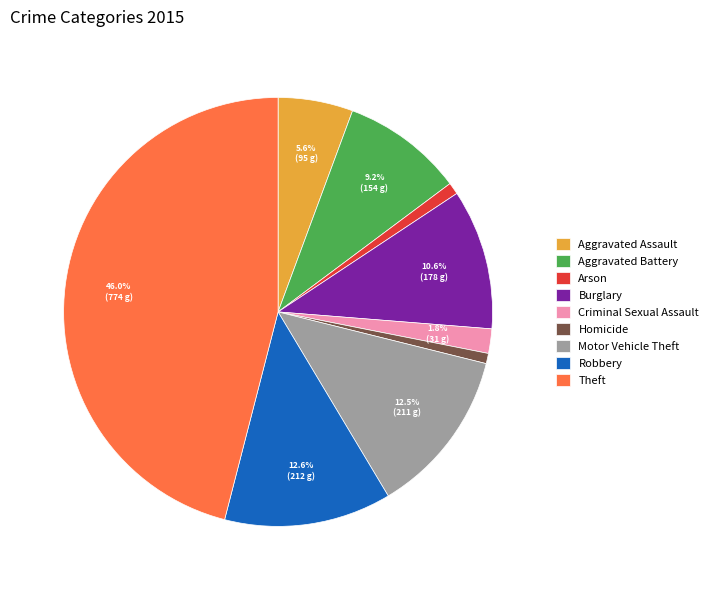

Which slice is the largest?

Theft